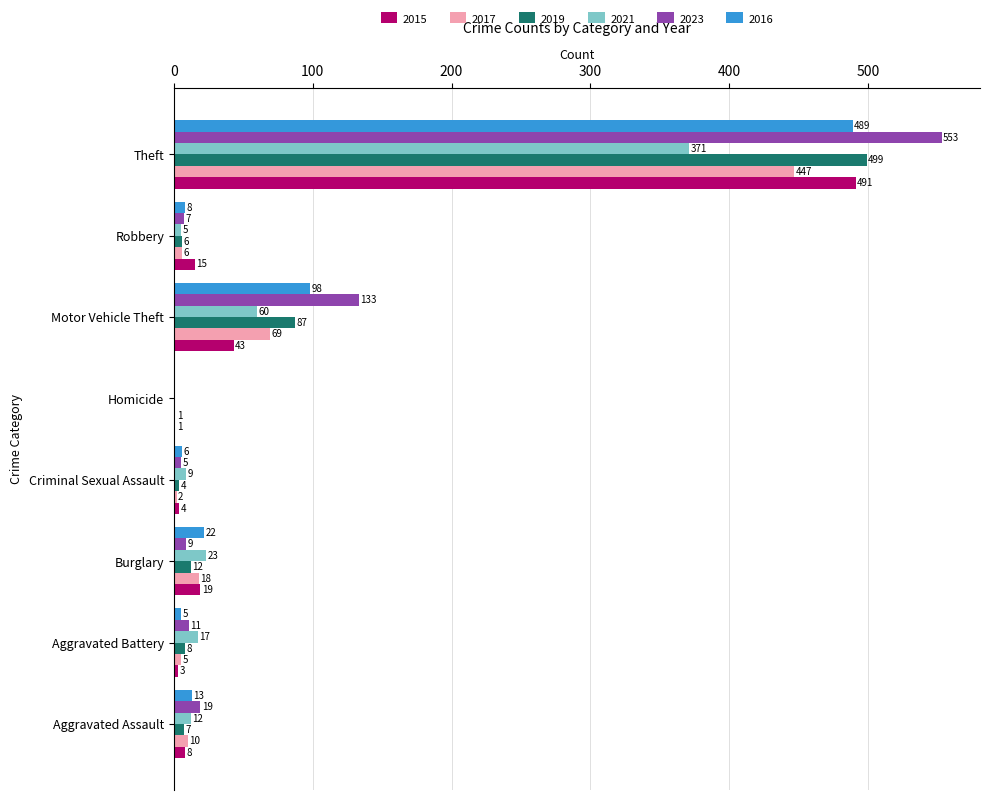

What is the average value of the 2021 series?

62